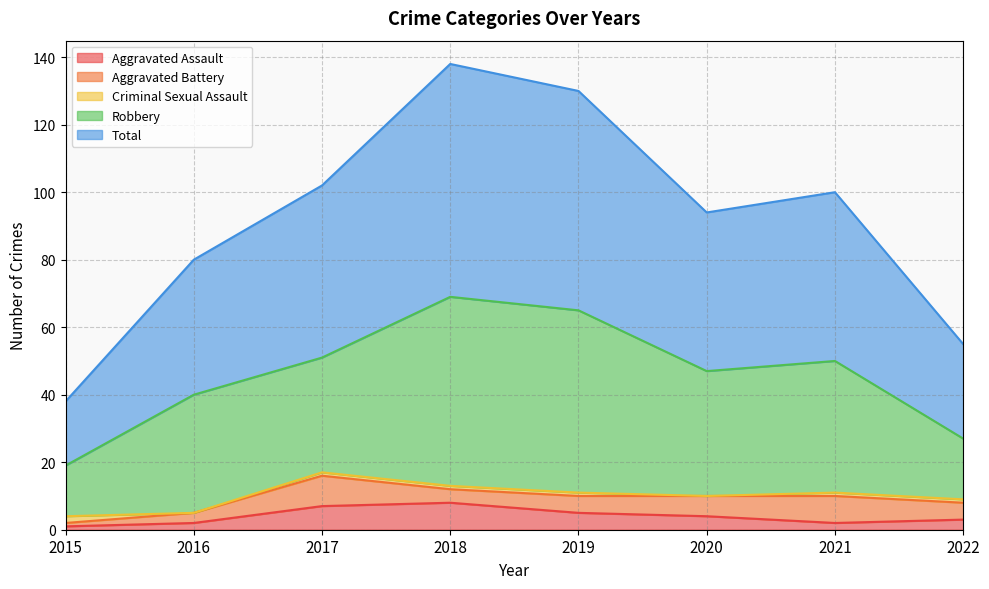

True or false: Criminal Sexual Assault has a value of -1 at 2016.

False